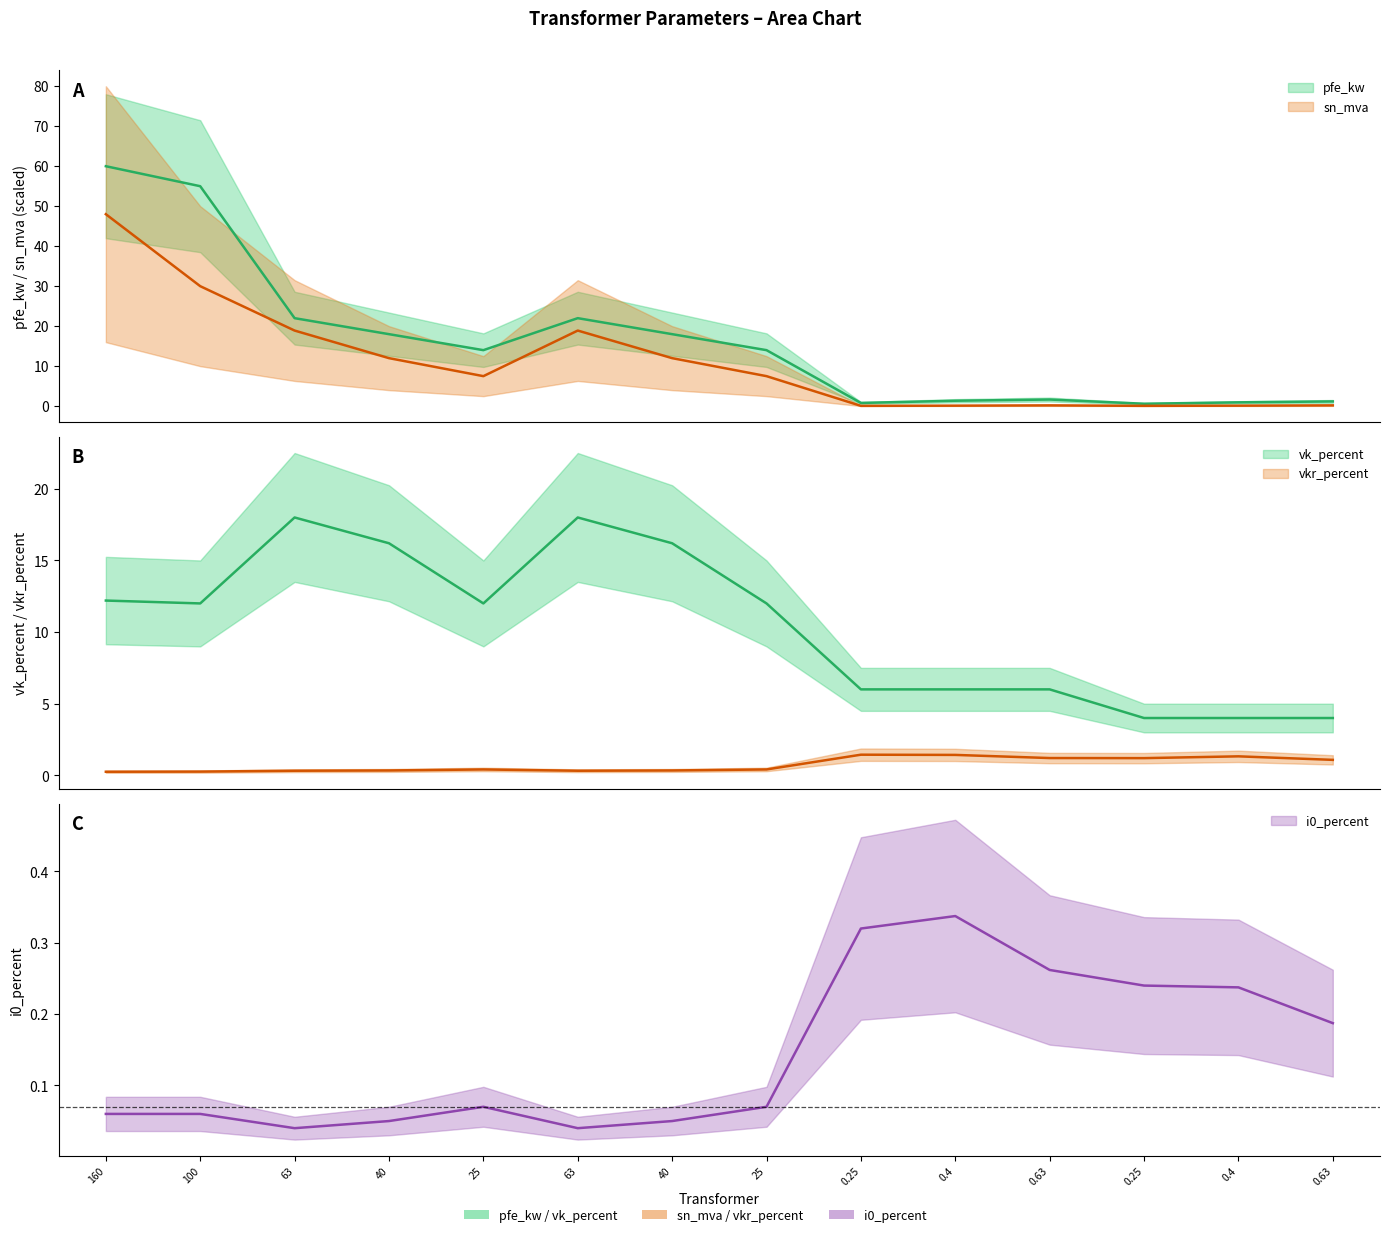

What is the spread (max minus min) of values at 0.63?

5.8